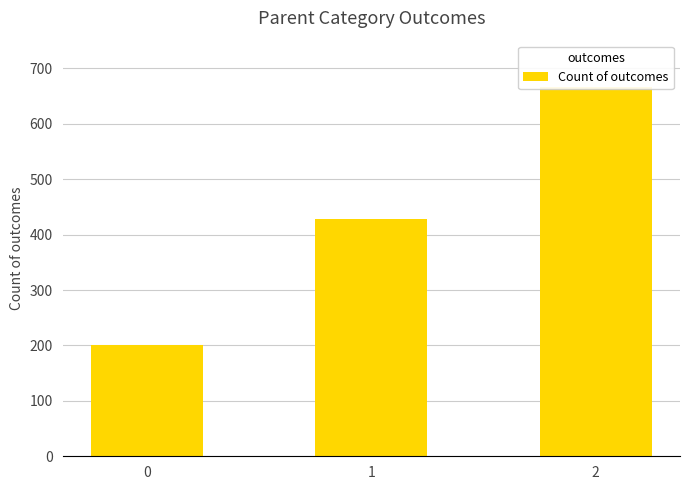

What is the greatest value displayed?

666.7